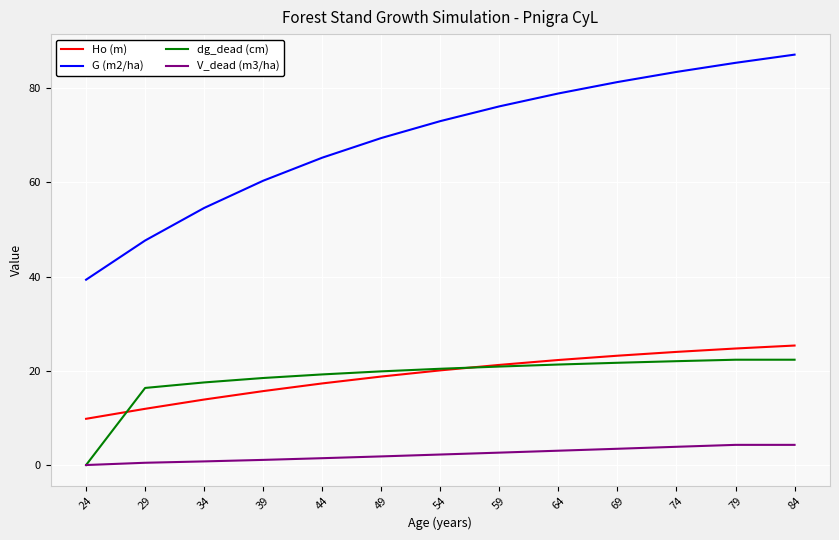

What is the greatest value displayed?

87.1